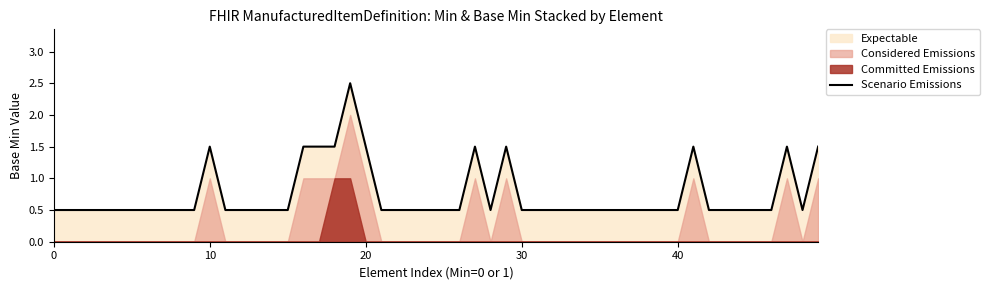

The Scenario Emissions series shows 0.7 at 40. True or false?

False